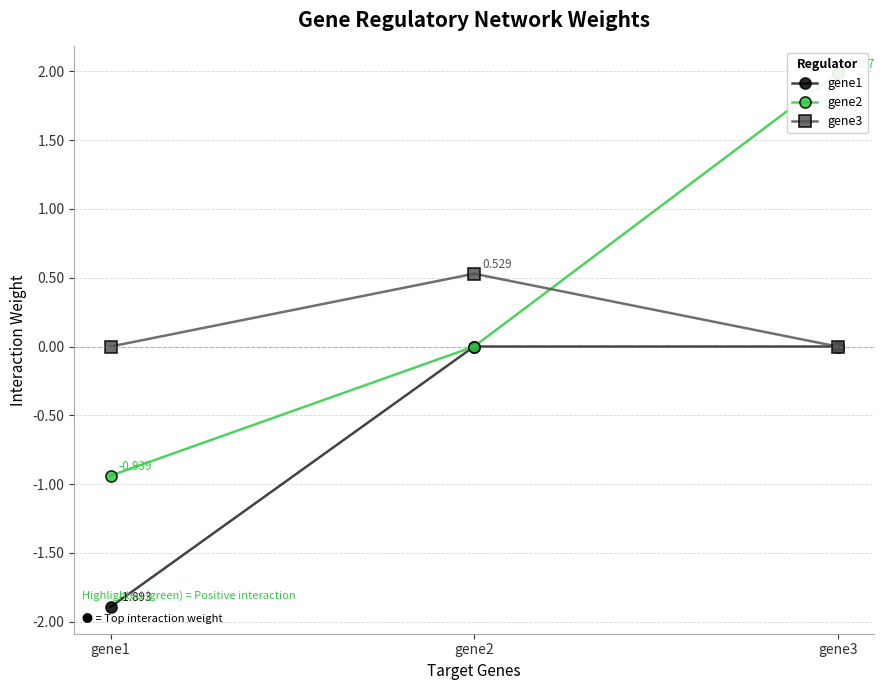

Reading right to left, extract all data points from this chart.

gene1: 0.0	0.0	-1.9
gene2: 2.0	0.0	-0.9
gene3: 0.0	0.5	0.0